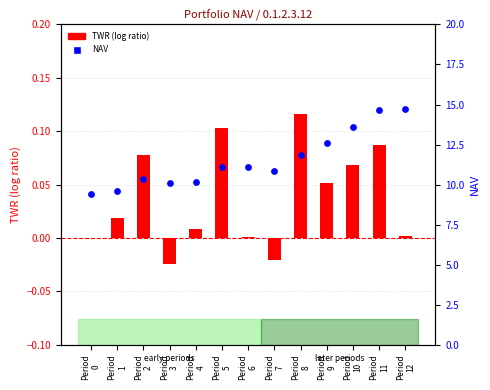

At which category is the sum across all series the highest?

Period
11